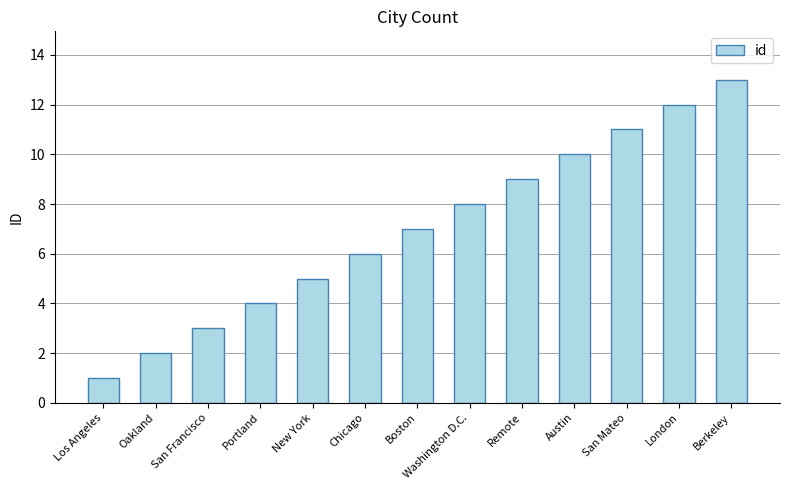

Which category has the highest value across all series?

Berkeley